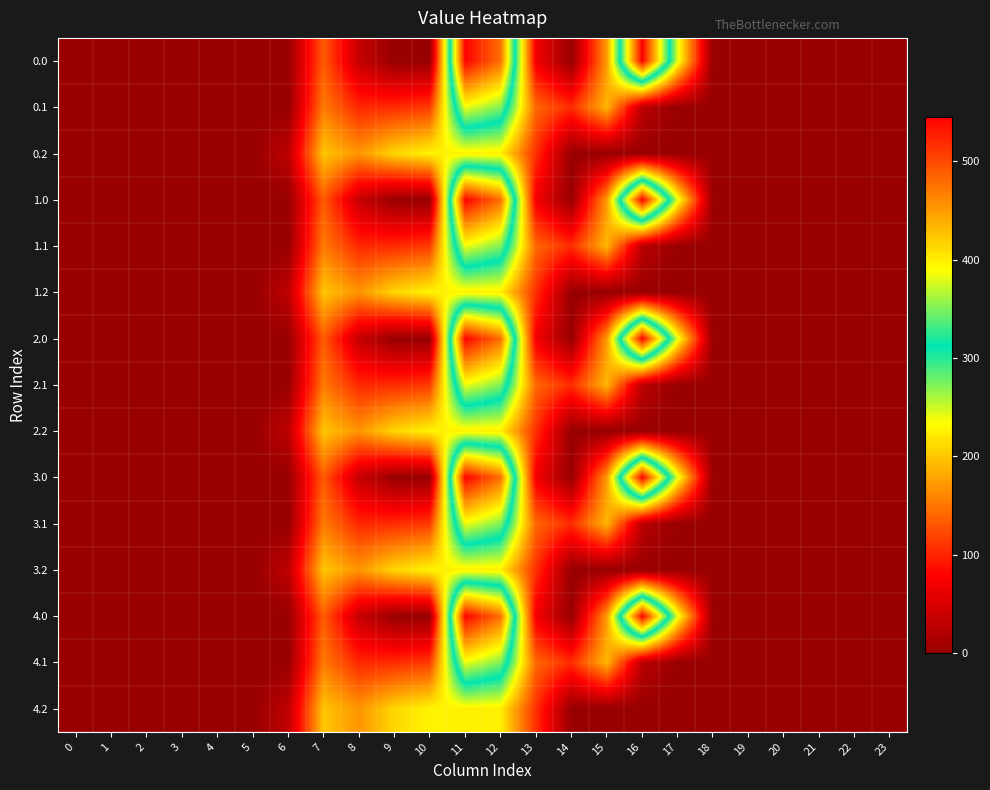

At which category is the sum across all series the highest?

11